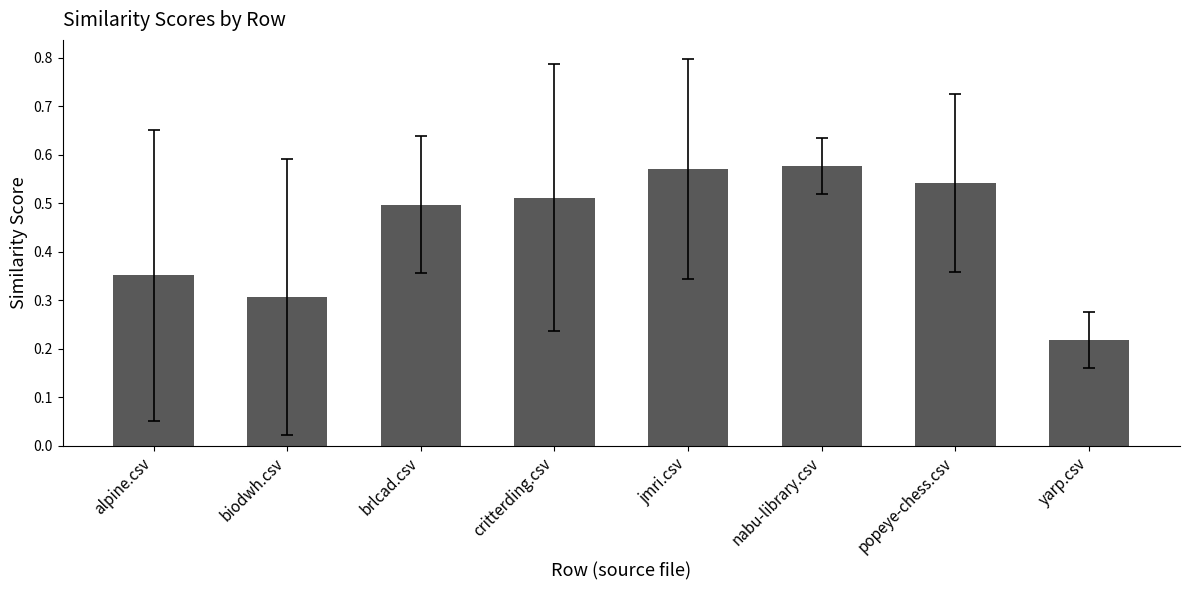

How many categories are shown in the chart?

8